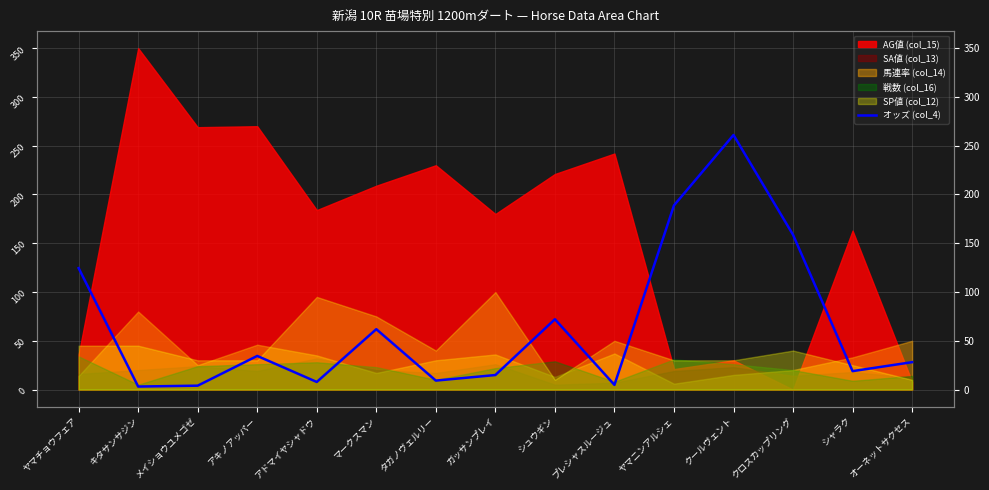

How many data points are above 28?

8